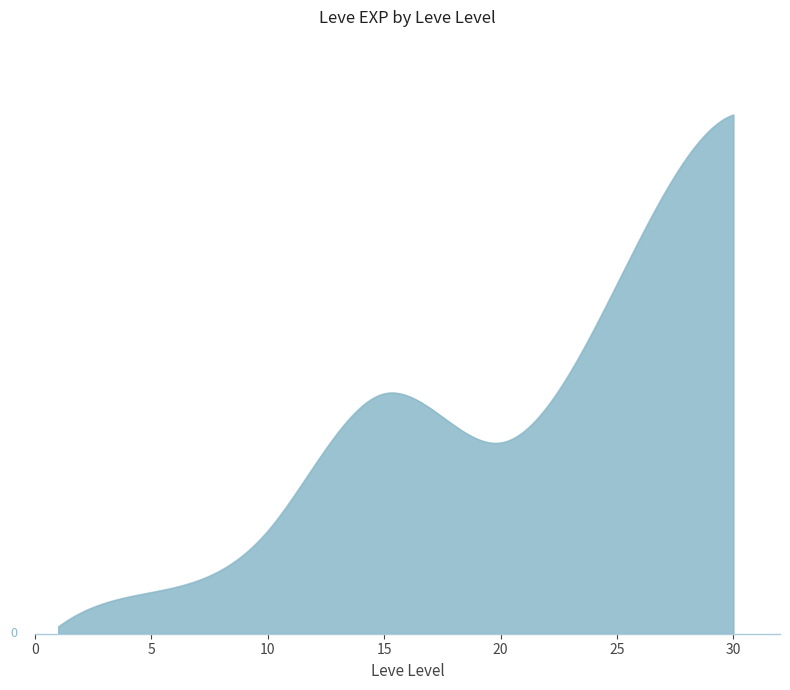

Does the chart display data point markers on the line(s)?

No